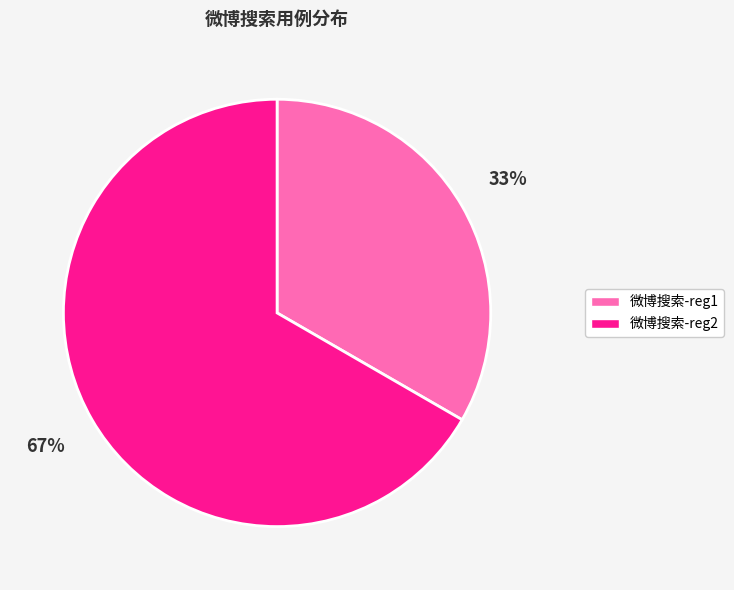

What is the ratio of the value at 微博搜索-reg1 to the value at 微博搜索-reg2?

0.5